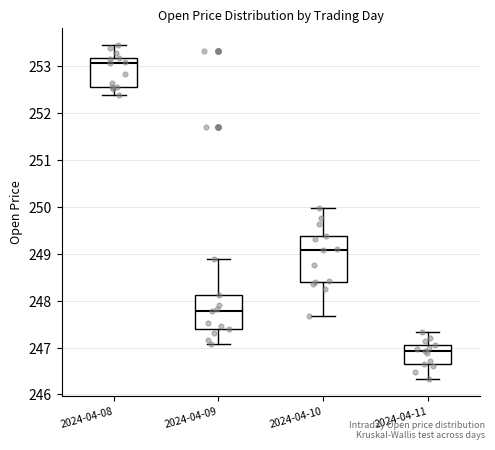

Which box has the highest median line?

2024-04-08